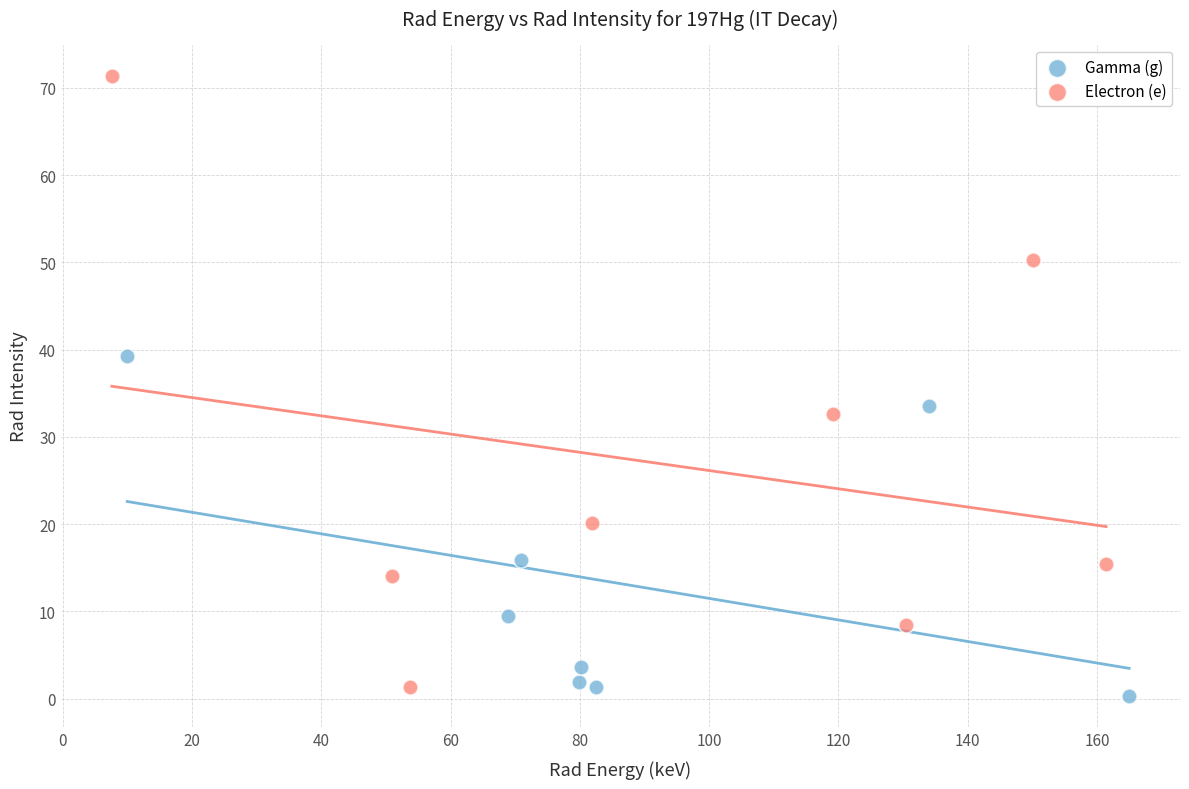

Which series contains the highest Y value?

Electron (e)